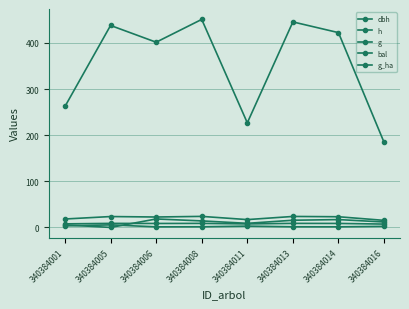

The value of g at 340384008 is 451.0. True or false?

True